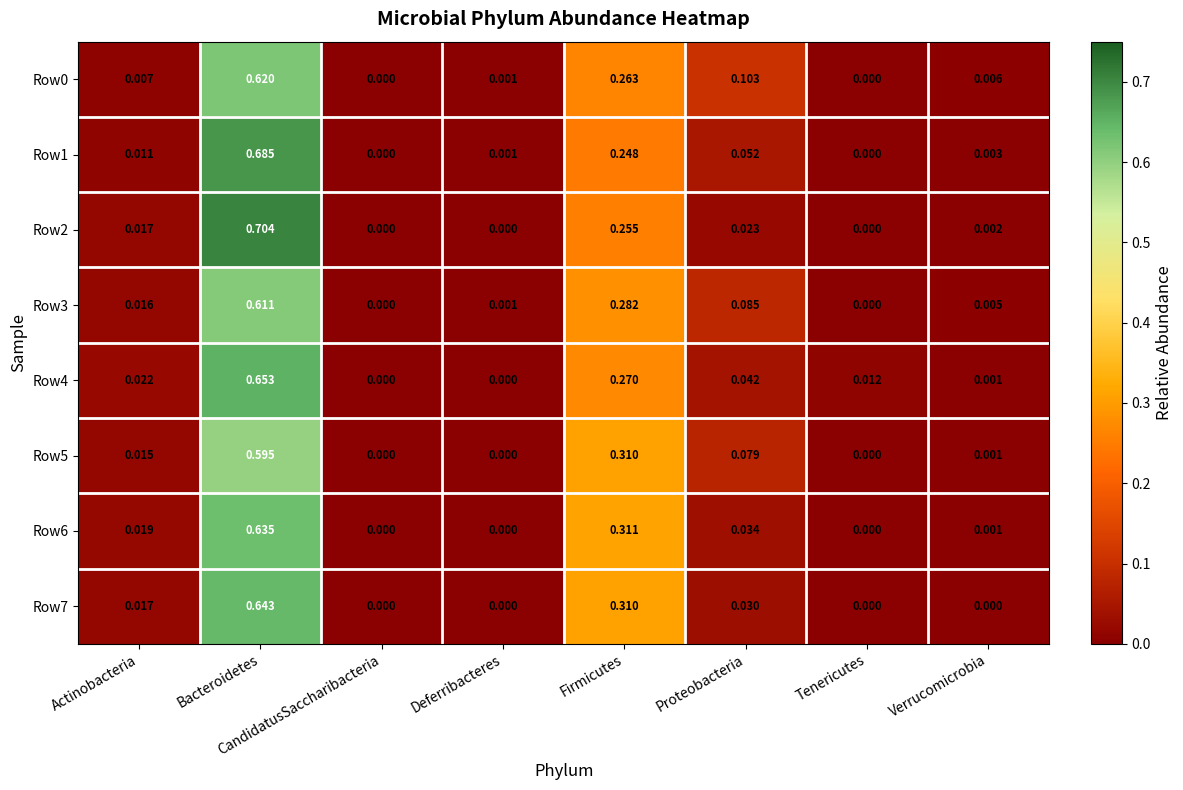

Is the value of Row0 at Firmicutes greater than the value of Row6 at Actinobacteria?

Yes